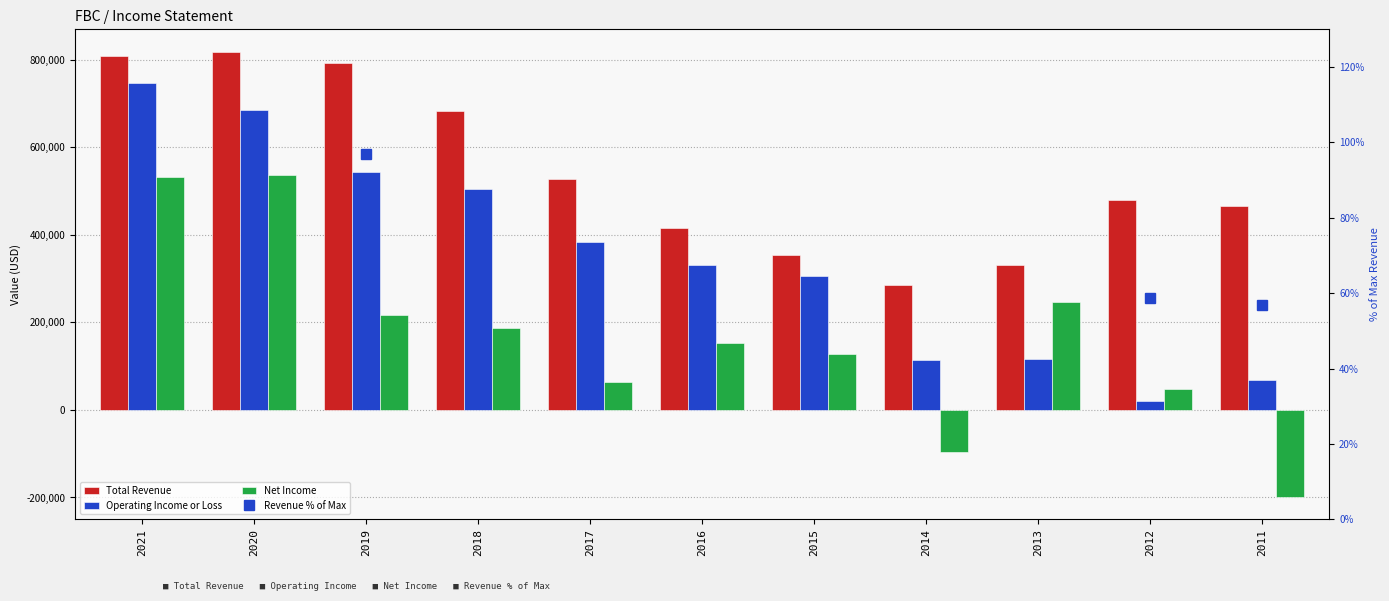

Which series changed the most between 2015 and 2011?

Net Income